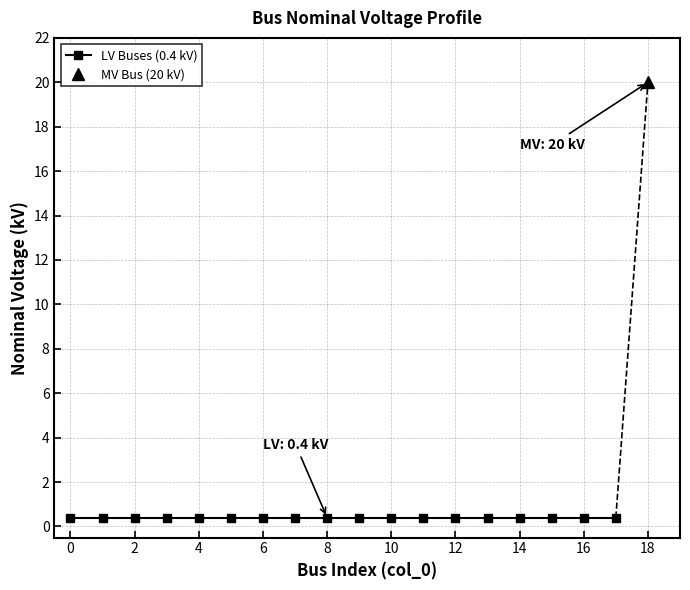

True or false: the data shows 0.3 at 8.

False